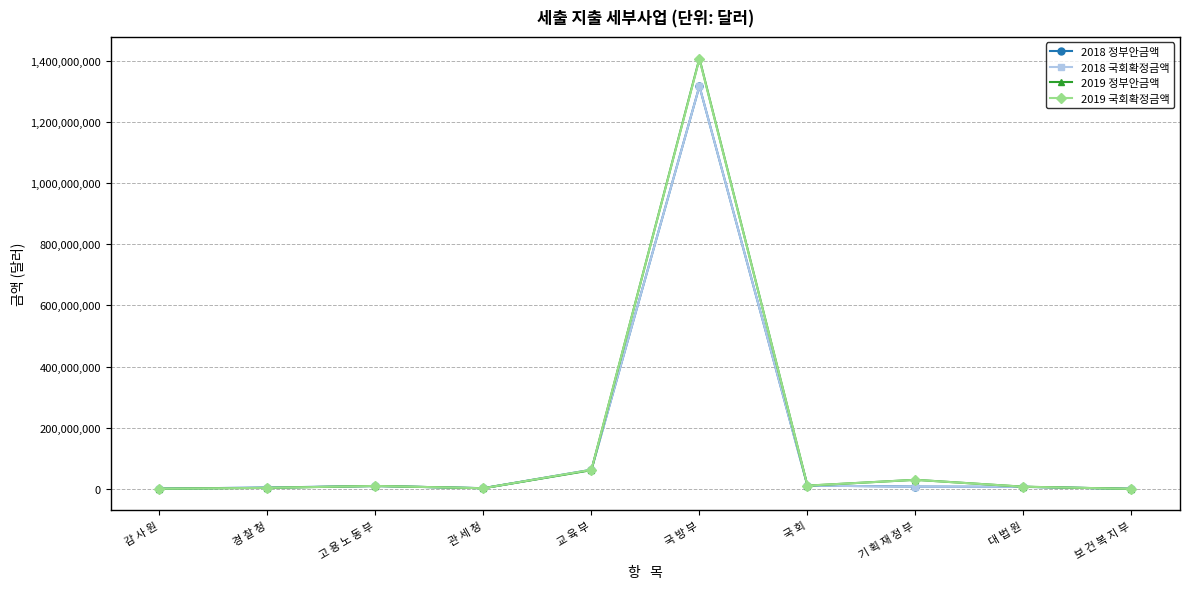

What is the sum of the 2018 정부안금액 values at 고 용 노 동 부 and 경 찰 청?

13852991